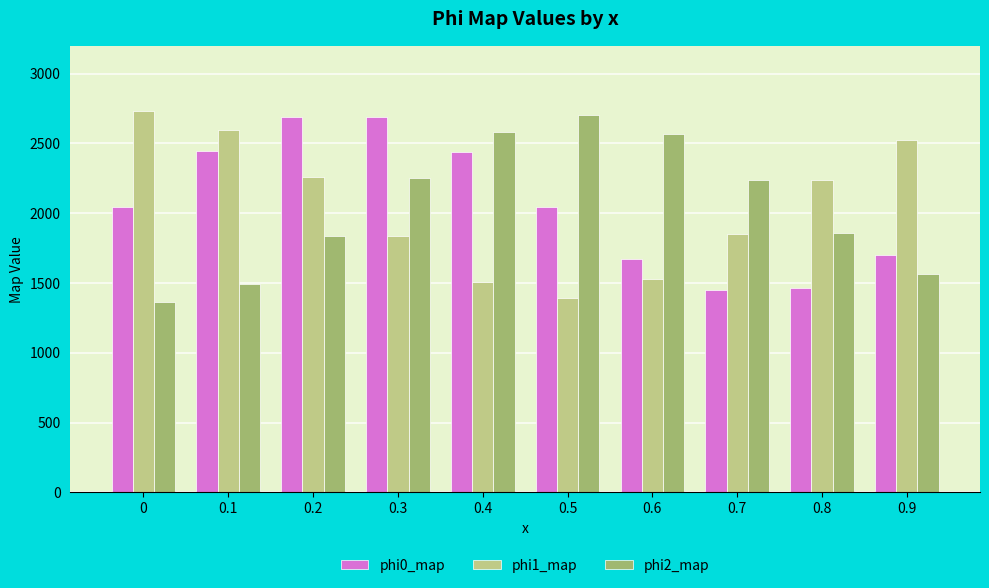

Rank the series at 0.2 from highest to lowest value.

phi0_map, phi1_map, phi2_map